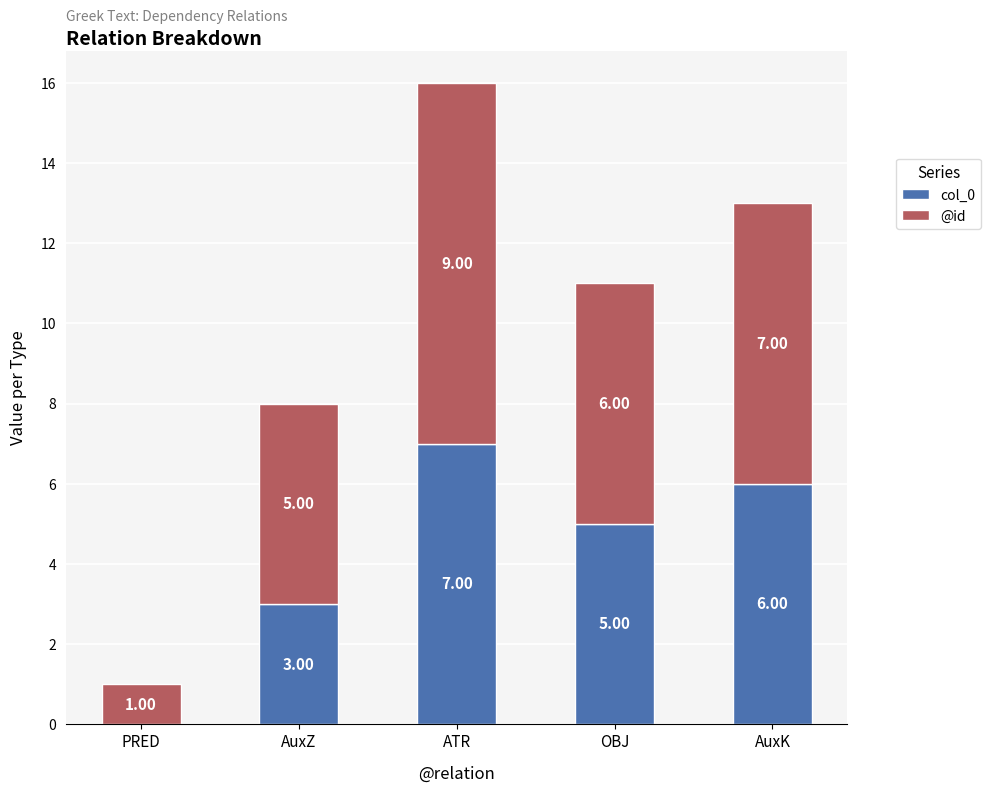

At which label does col_0 reach its peak?

ATR